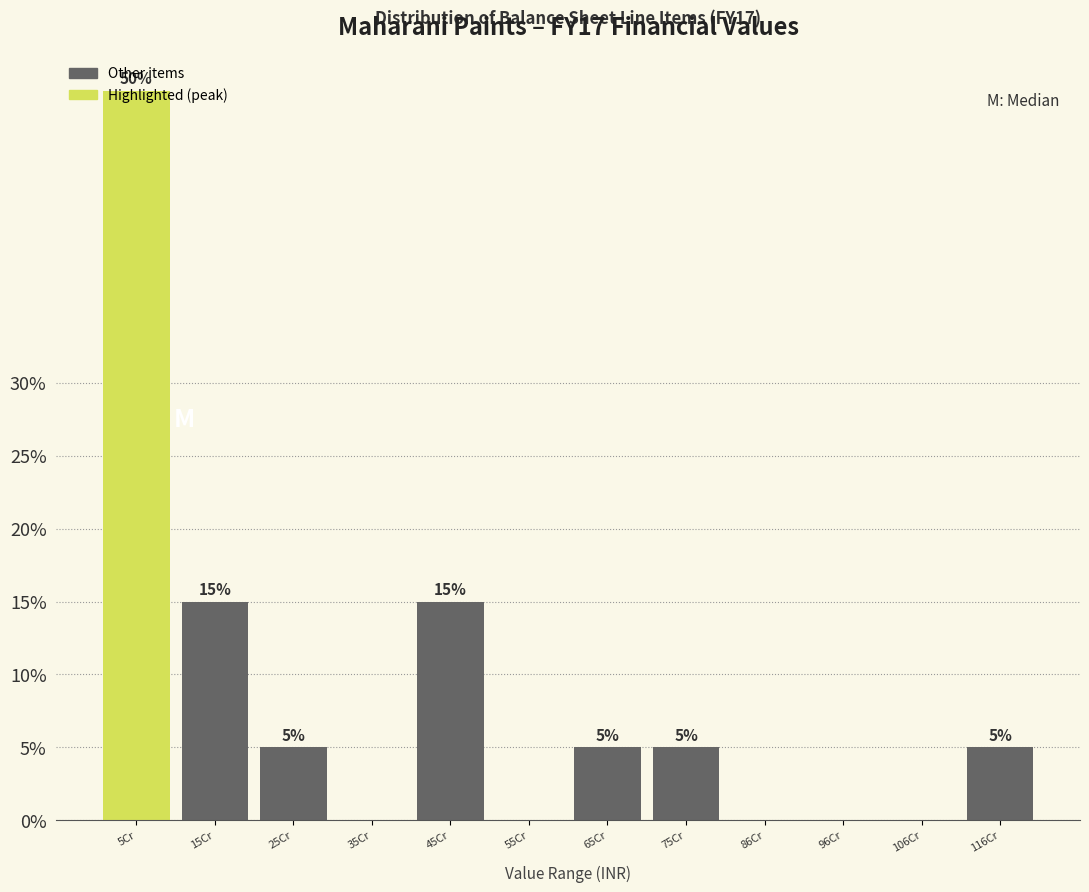

What is the sum of the values at 96Cr and 45Cr?

15